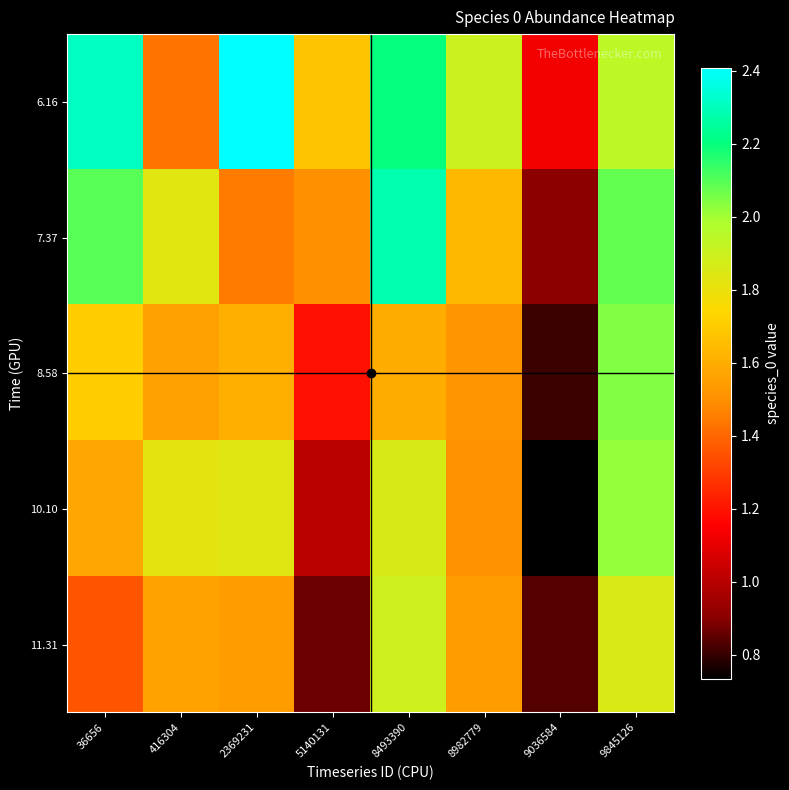

Reading left to right, transcribe all the data shown in this chart.

6.16: 36656=2.3	416304=1.4	2369231=2.4	5140131=1.7	8493390=2.2	8982779=1.9	9036584=1.1	9845126=1.9
7.37: 36656=2.1	416304=1.8	2369231=1.4	5140131=1.5	8493390=2.3	8982779=1.6	9036584=0.9	9845126=2.1
8.58: 36656=1.7	416304=1.6	2369231=1.6	5140131=1.2	8493390=1.6	8982779=1.5	9036584=0.8	9845126=2.0
10.10: 36656=1.6	416304=1.8	2369231=1.8	5140131=1.0	8493390=1.9	8982779=1.5	9036584=0.7	9845126=2.0
11.31: 36656=1.4	416304=1.6	2369231=1.5	5140131=0.9	8493390=1.9	8982779=1.5	9036584=0.8	9845126=1.9